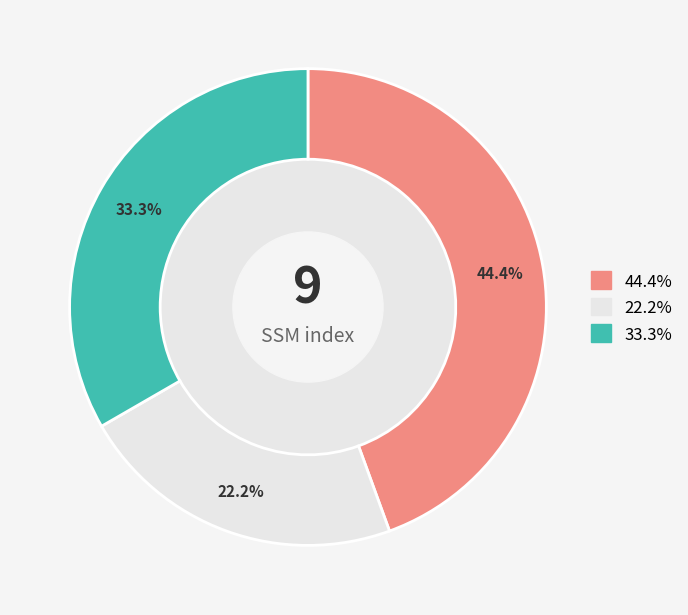

Count the number of slices in the pie.

3